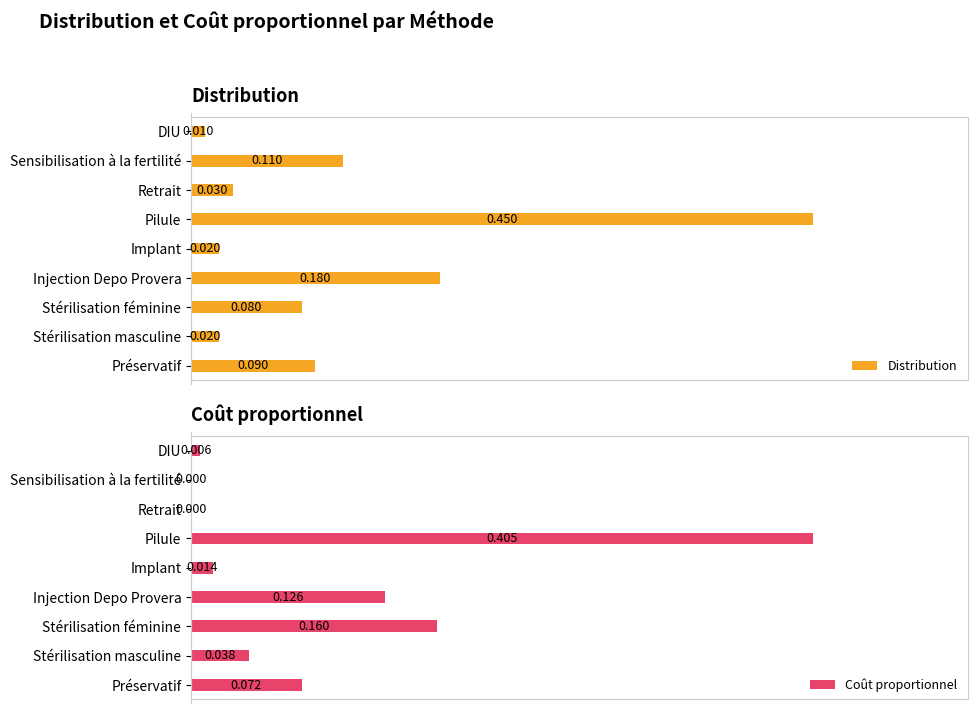

At which label is Distribution closest to 0?

DIU